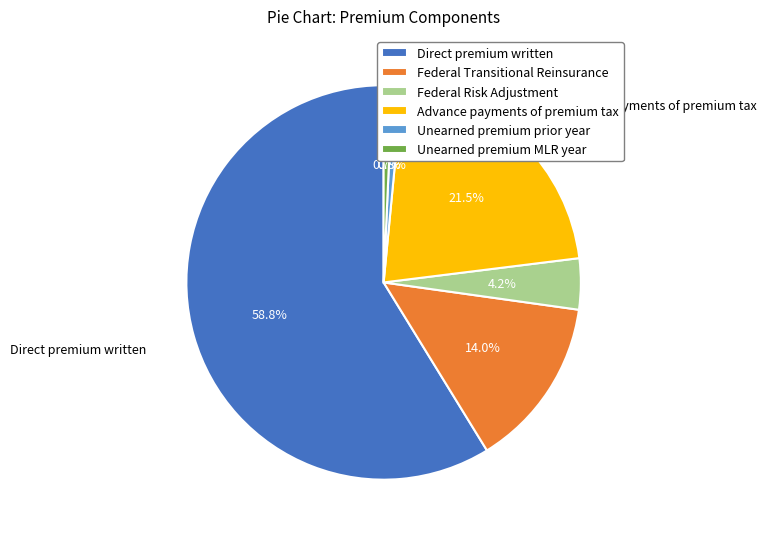

True or false: Direct premium written accounts for 59% of the total.

True